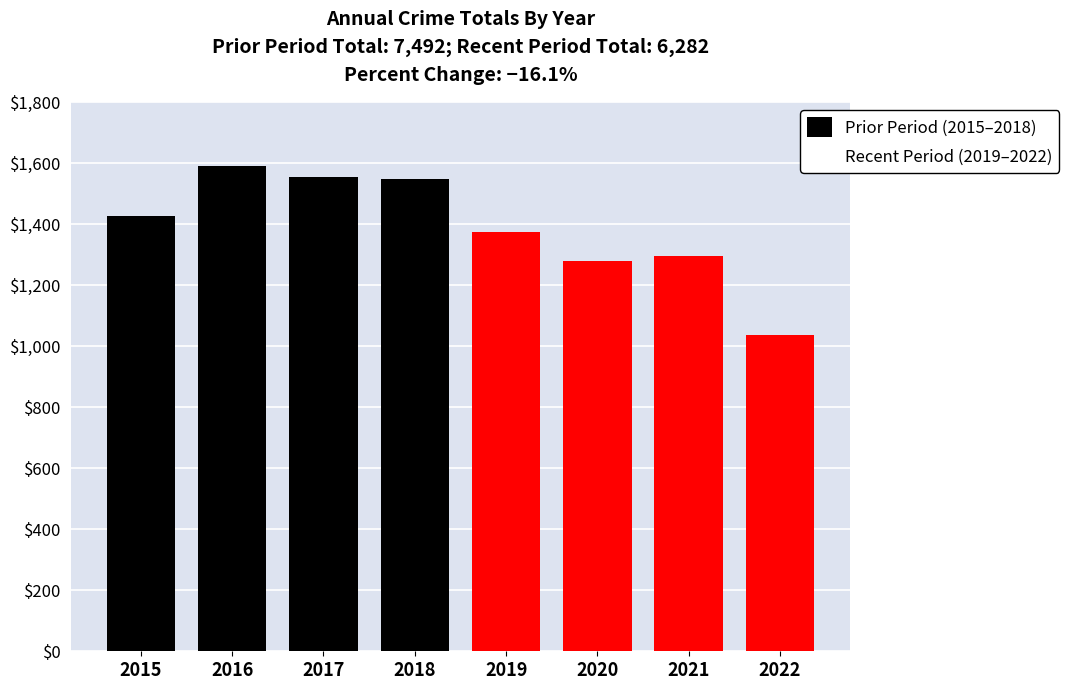

Reading right to left, list all the values displayed in this chart.

Prior Period (2015–2018): 2022=0	2021=0	2020=0	2019=0	2018=1548	2017=1555	2016=1590	2015=1425
Recent Period (2019–2022): 2022=1038	2021=1294	2020=1278	2019=1374	2018=0	2017=0	2016=0	2015=0